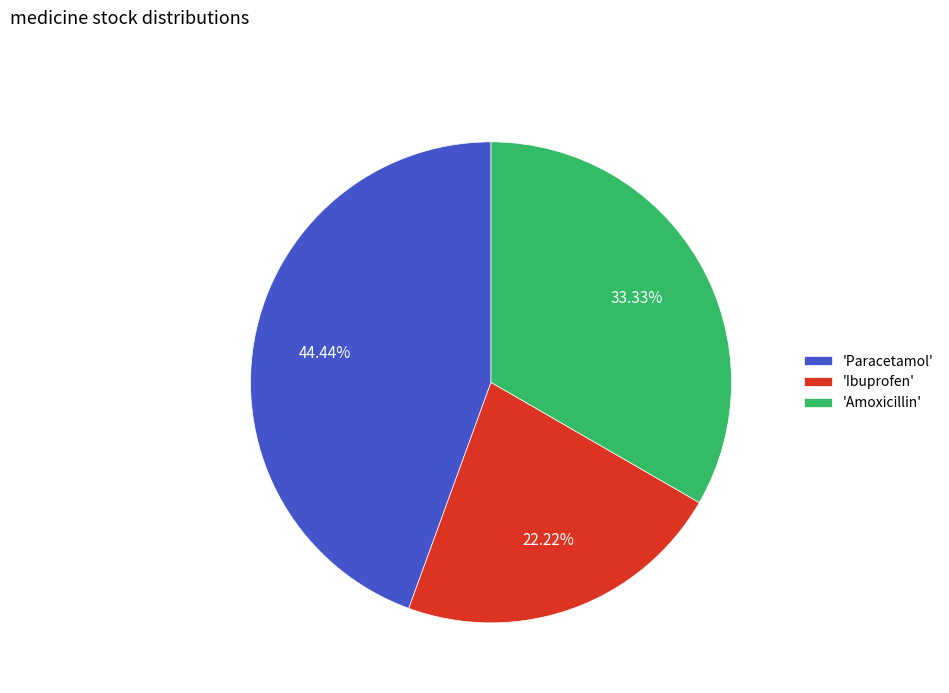

Does 'Paracetamol' represent more than half of the total?

No